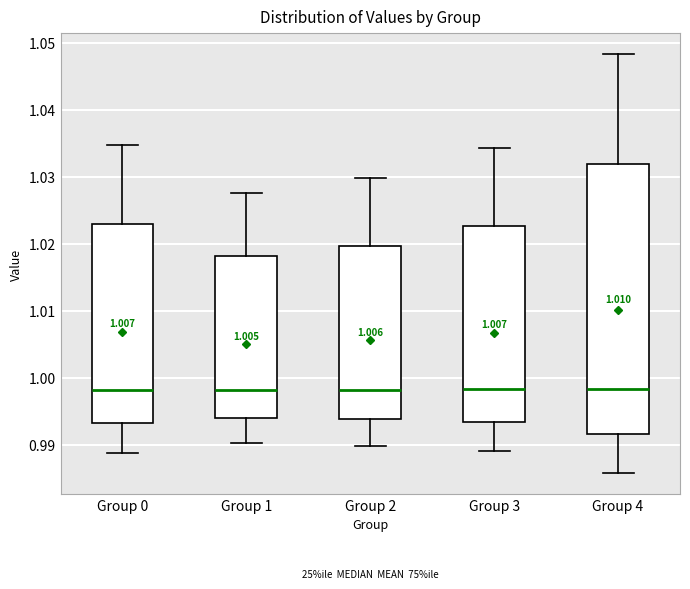

Reading left to right, transcribe this box plot: for each box, give where its median line is, the range the box spans, and where its two whiskers end, as read against the y-axis. The values are not printed on the chart, so give them approximately, as read against the axis.

Group 0: median 0.998, box 0.993 to 1.023, whiskers 0.989 to 1.035
Group 1: median 0.998, box 0.994 to 1.018, whiskers 0.990 to 1.028
Group 2: median 0.998, box 0.994 to 1.020, whiskers 0.990 to 1.030
Group 3: median 0.998, box 0.993 to 1.023, whiskers 0.989 to 1.034
Group 4: median 0.998, box 0.992 to 1.032, whiskers 0.986 to 1.048